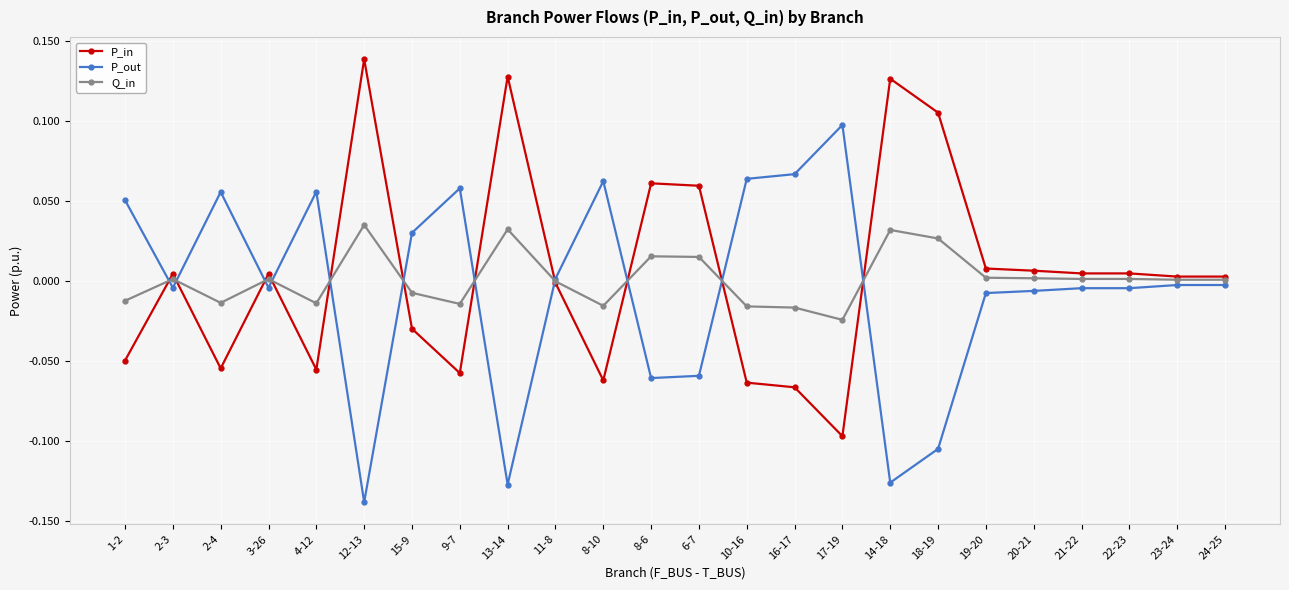

What are all the series names shown in the legend?

P_in, P_out, Q_in